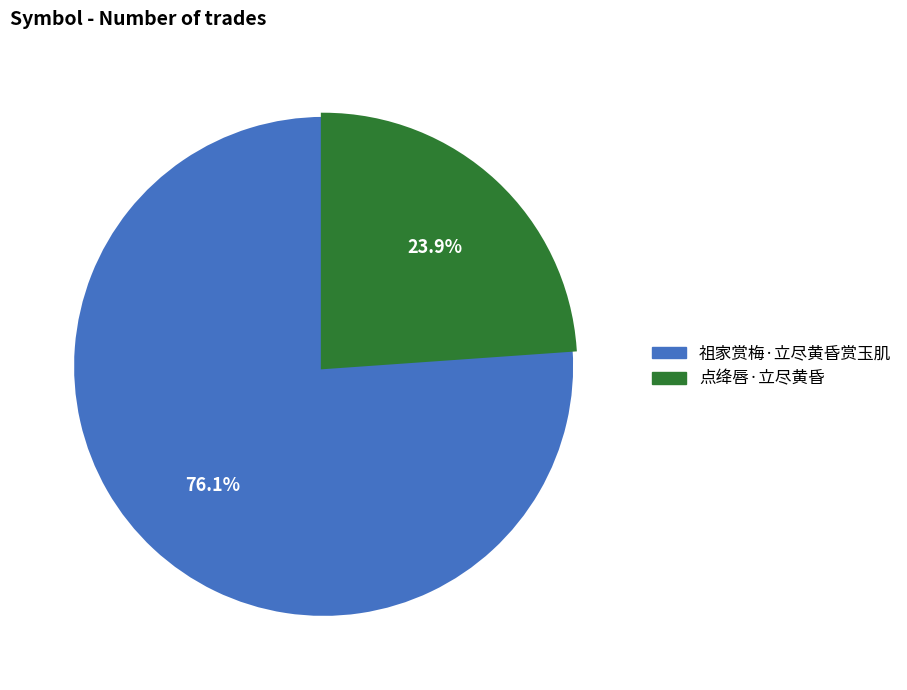

Which category has the biggest portion of the pie?

祖家赏梅·立尽黄昏赏玉肌